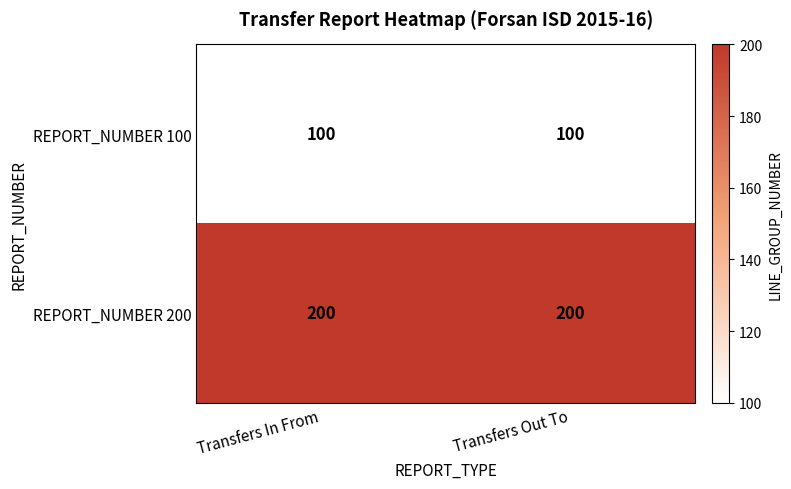

Reading left to right, transcribe all the data shown in this chart.

REPORT_NUMBER 100: Transfers In From=100	Transfers Out To=100
REPORT_NUMBER 200: Transfers In From=200	Transfers Out To=200